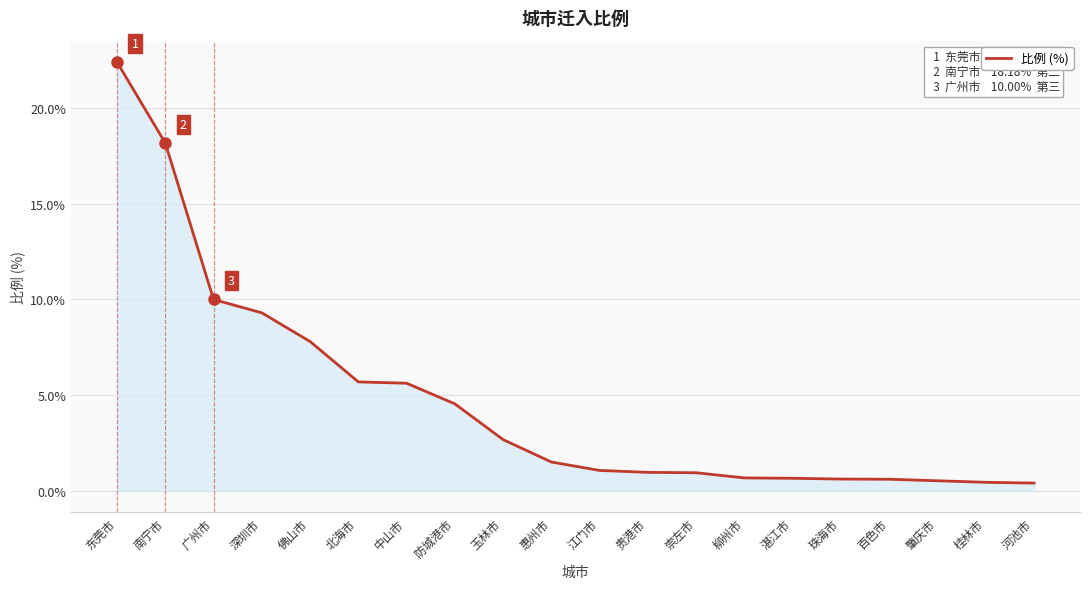

What is the difference between the maximum and minimum values?

22.0